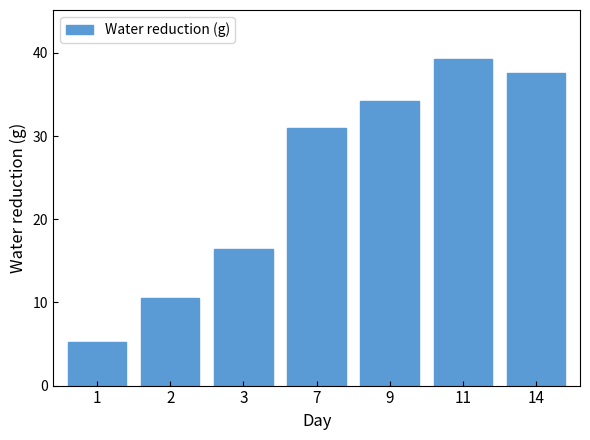

What is the difference between the maximum and minimum values?

34.0